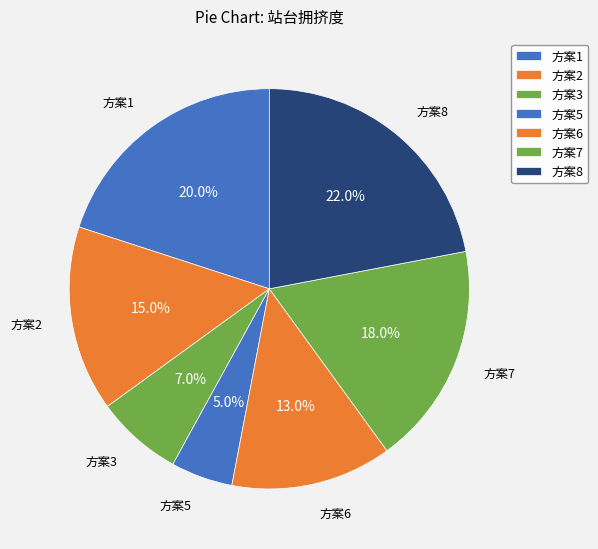

Rank the categories by value from highest to lowest.

方案8, 方案1, 方案7, 方案2, 方案6, 方案3, 方案5